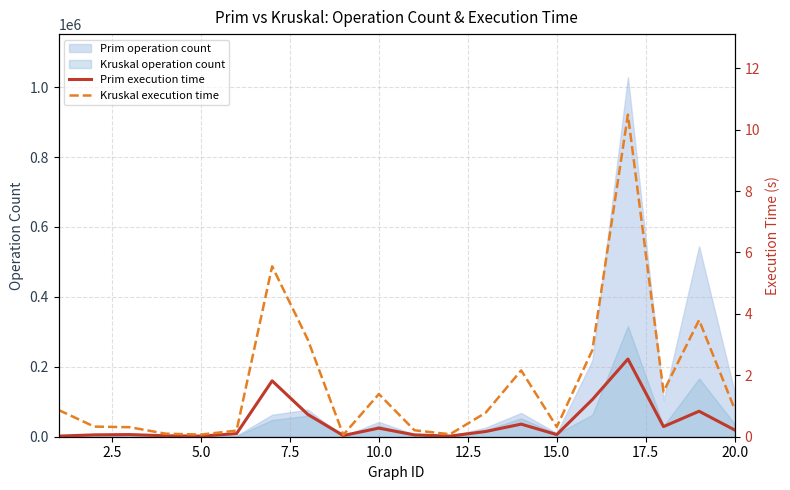

True or false: Kruskal execution time and Prim execution time intersect in this chart.

False